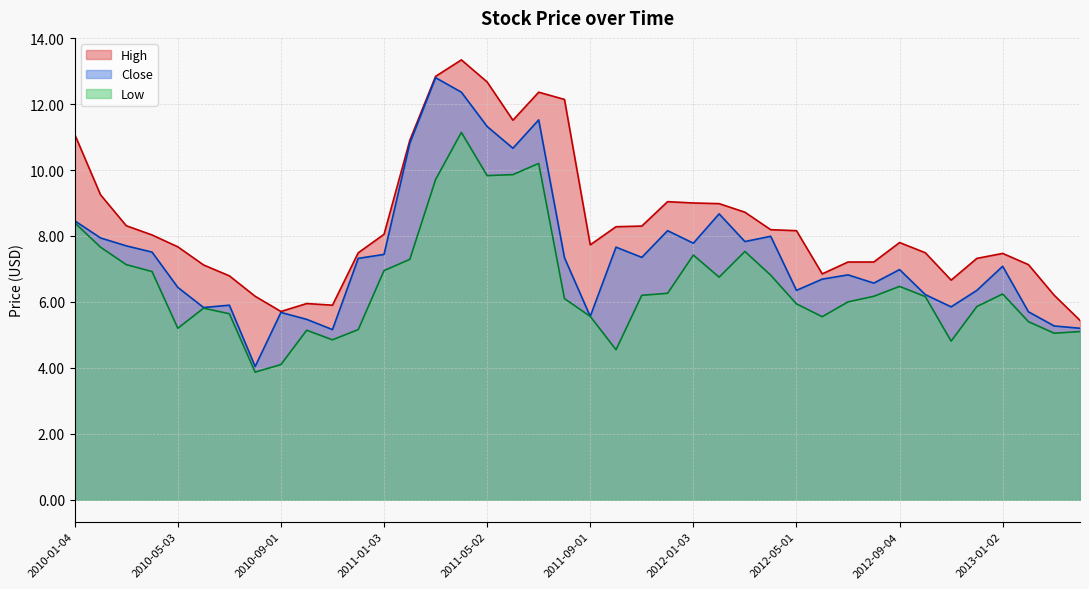

At how many categories does at least one series exceed 10?

8